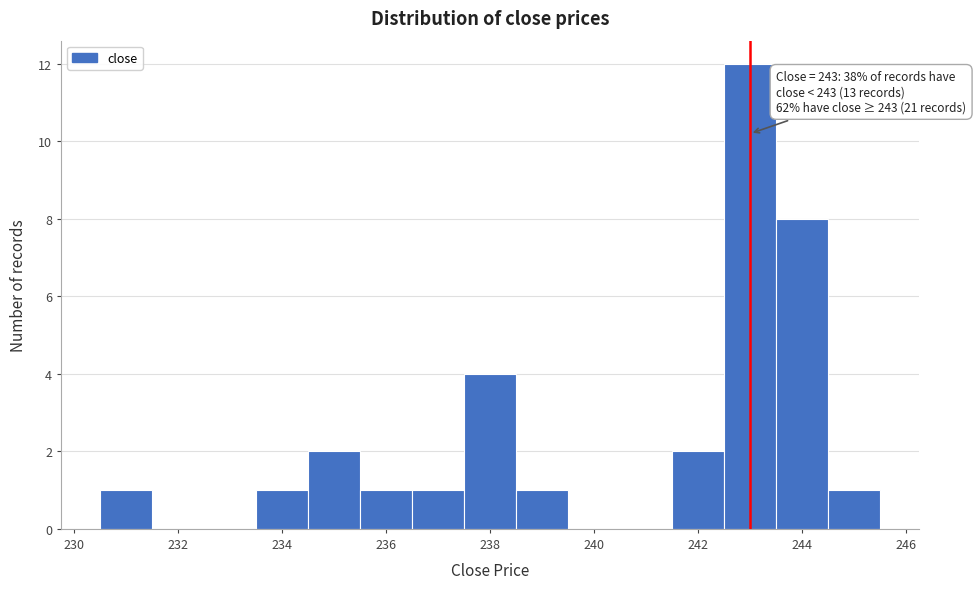

Which range on the x-axis has the tallest bar?

242.5 to 243.5